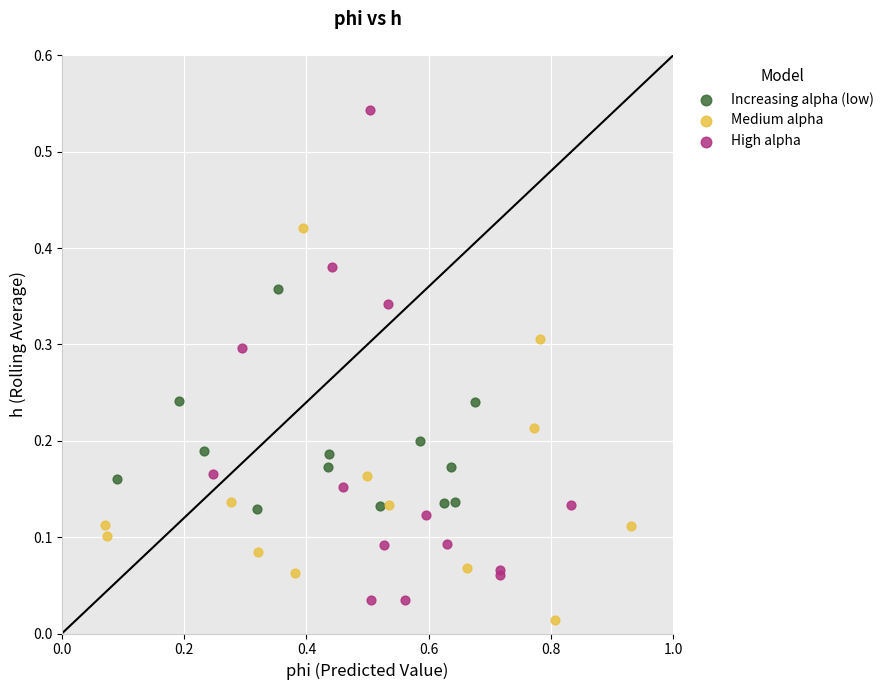

Which series has the largest Y range (max minus min)?

High alpha